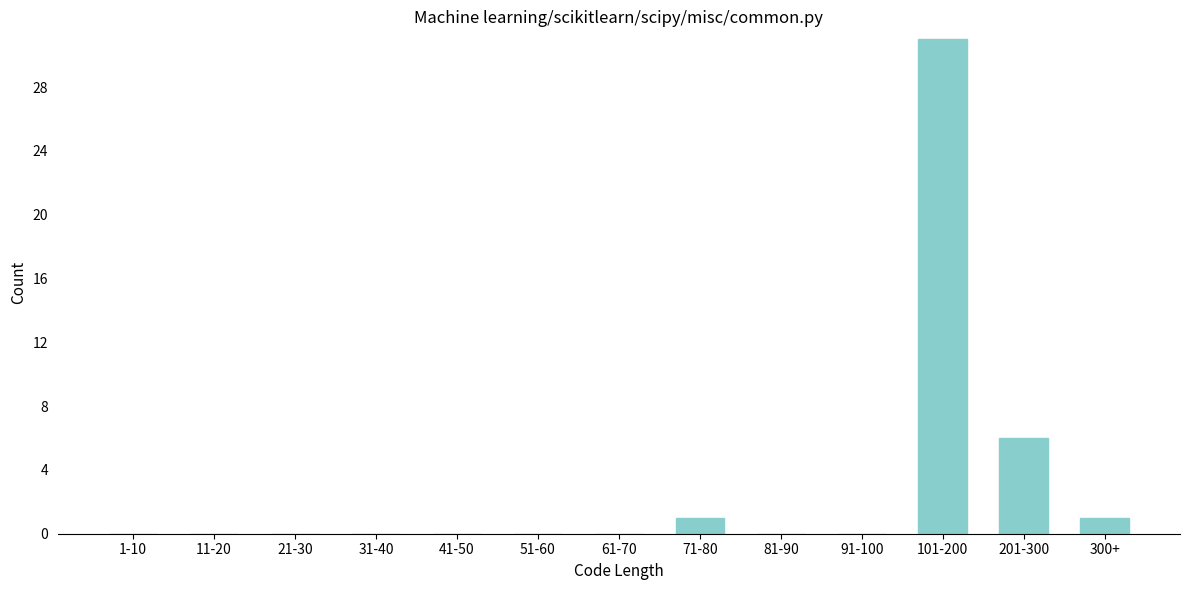

Reading left to right, what are all the values shown in this chart?

1-10=0	11-20=0	21-30=0	31-40=0	41-50=0	51-60=0	61-70=0	71-80=1	81-90=0	91-100=0	101-200=31	201-300=6	300+=1